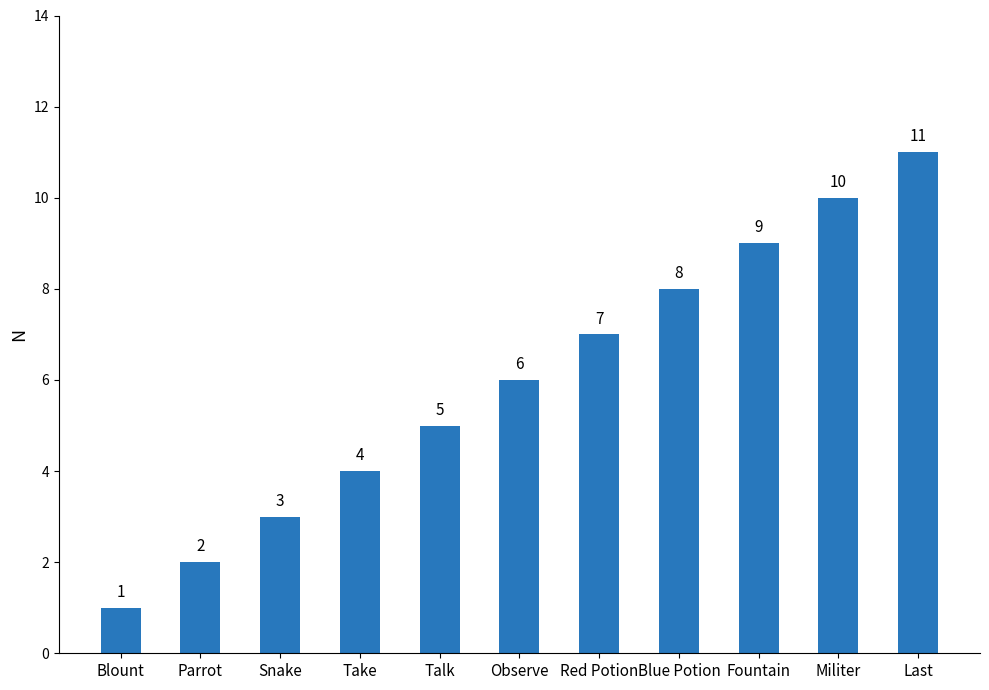

What is the change in value from Talk to Militer?

+5